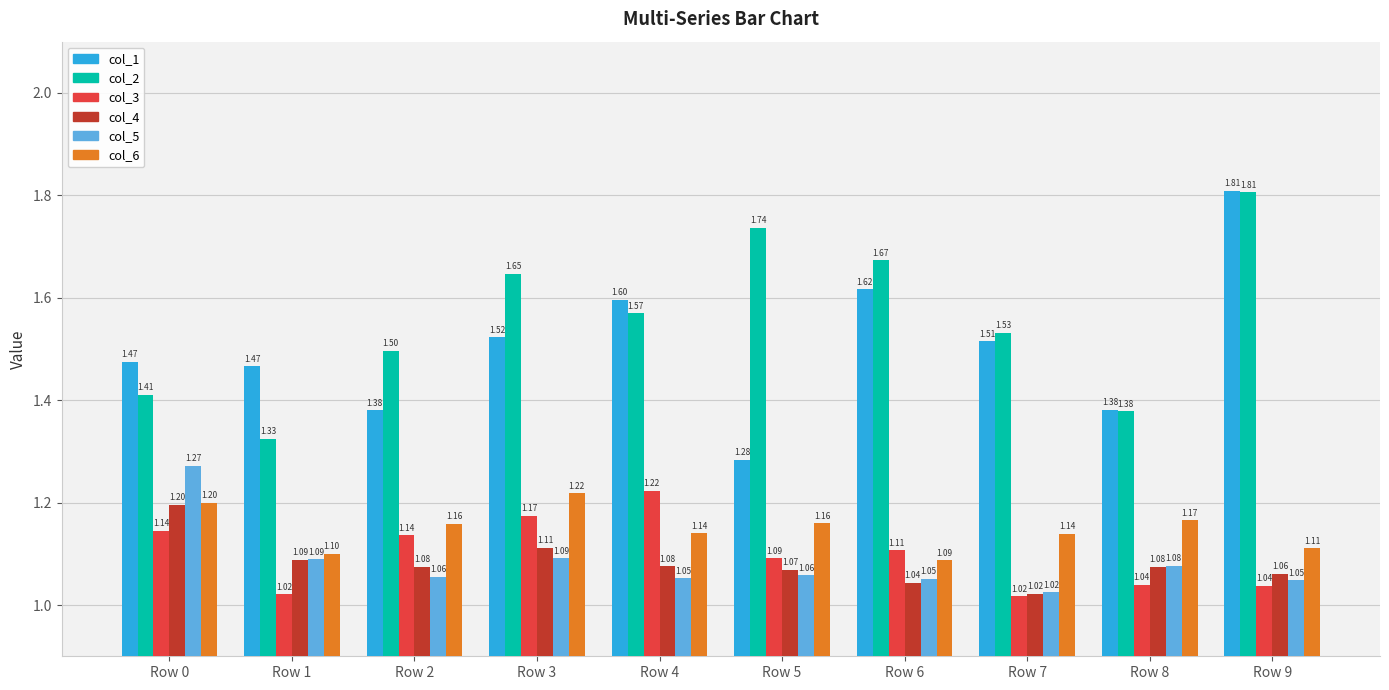

Between Row 2 and Row 9, which series saw the biggest shift?

col_1